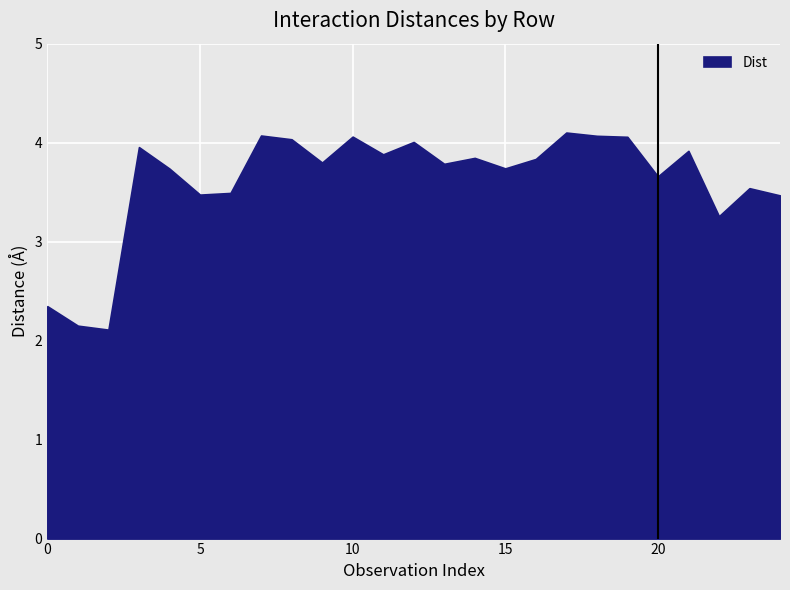

Count the number of values greater than 3.

22